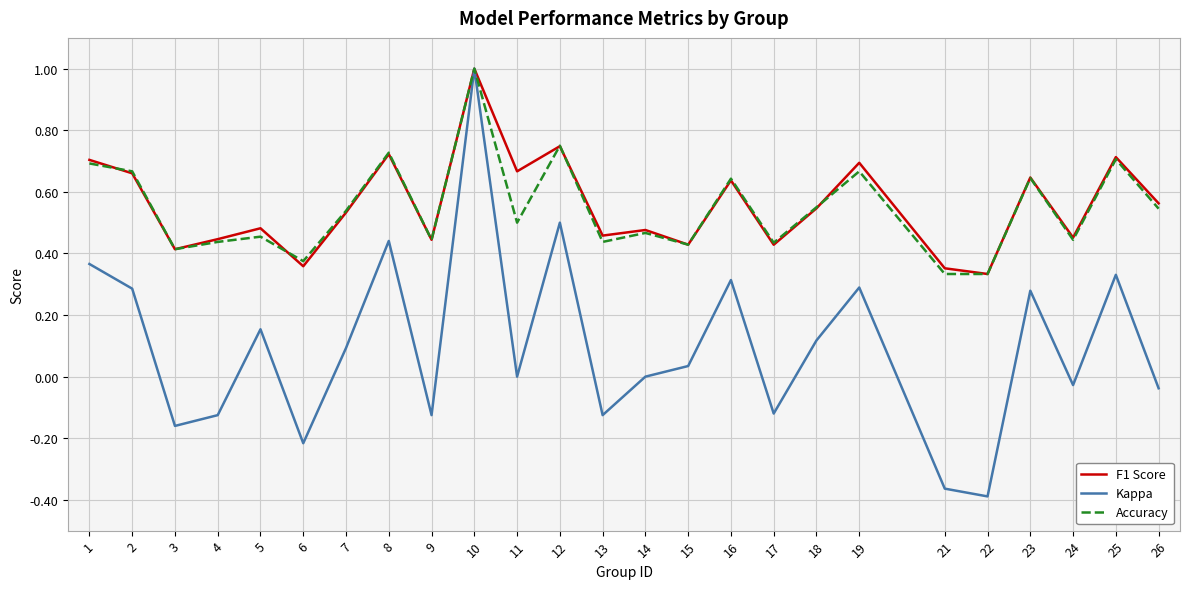

At how many categories does at least one series exceed 0?

25